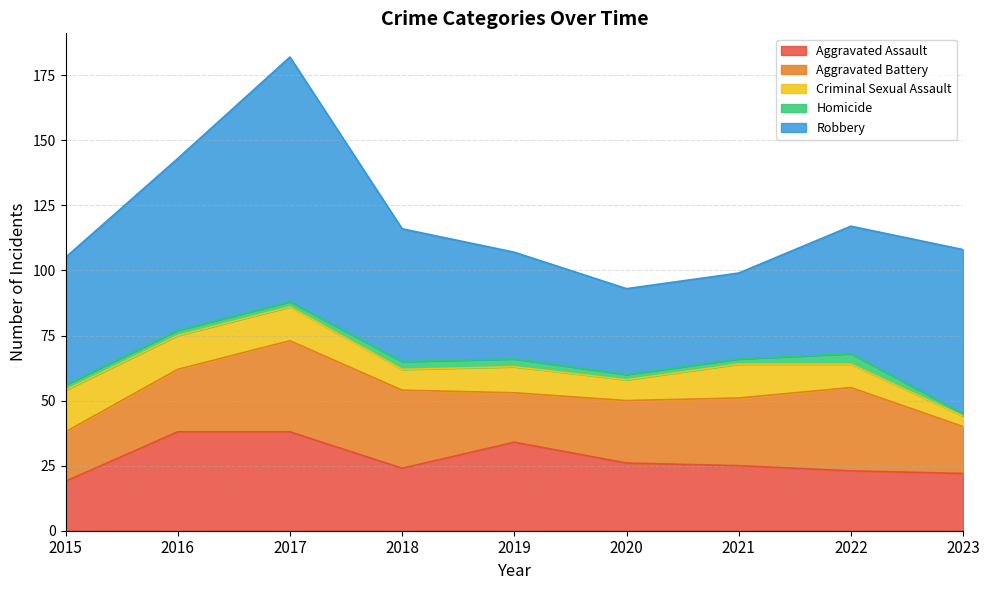

Reading left to right, extract all data points from this chart.

Aggravated Assault: 2015=19	2016=38	2017=38	2018=24	2019=34	2020=26	2021=25	2022=23	2023=22
Aggravated Battery: 2015=19	2016=24	2017=35	2018=30	2019=19	2020=24	2021=26	2022=32	2023=18
Criminal Sexual Assault: 2015=16	2016=13	2017=13	2018=8	2019=10	2020=8	2021=13	2022=9	2023=4
Homicide: 2015=2	2016=2	2017=2	2018=3	2019=3	2020=2	2021=2	2022=4	2023=1
Robbery: 2015=49	2016=66	2017=94	2018=51	2019=41	2020=33	2021=33	2022=49	2023=63